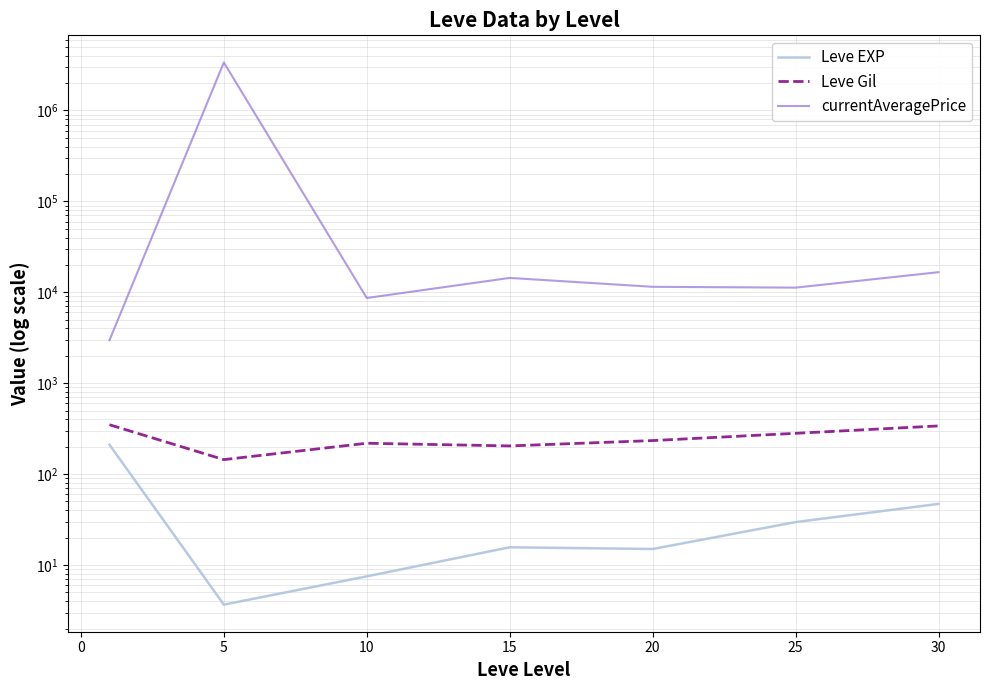

What are all the series names shown in the legend?

Leve EXP, Leve Gil, currentAveragePrice